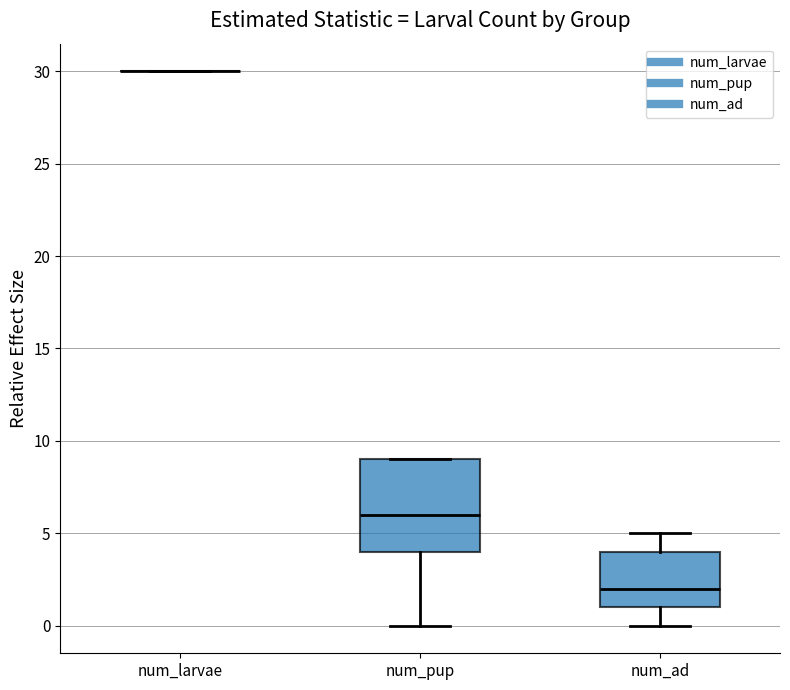

Reading left to right, transcribe this box plot: for each box, give where its median line is, the range the box spans, and where its two whiskers end, as read against the y-axis. The values are not printed on the chart, so give them approximately, as read against the axis.

num_larvae: box collapsed to a line at 30, whiskers 30 to 30
num_pup: median 6, box 4 to 9, whiskers 0 to 9
num_ad: median 2, box 1 to 4, whiskers 0 to 5